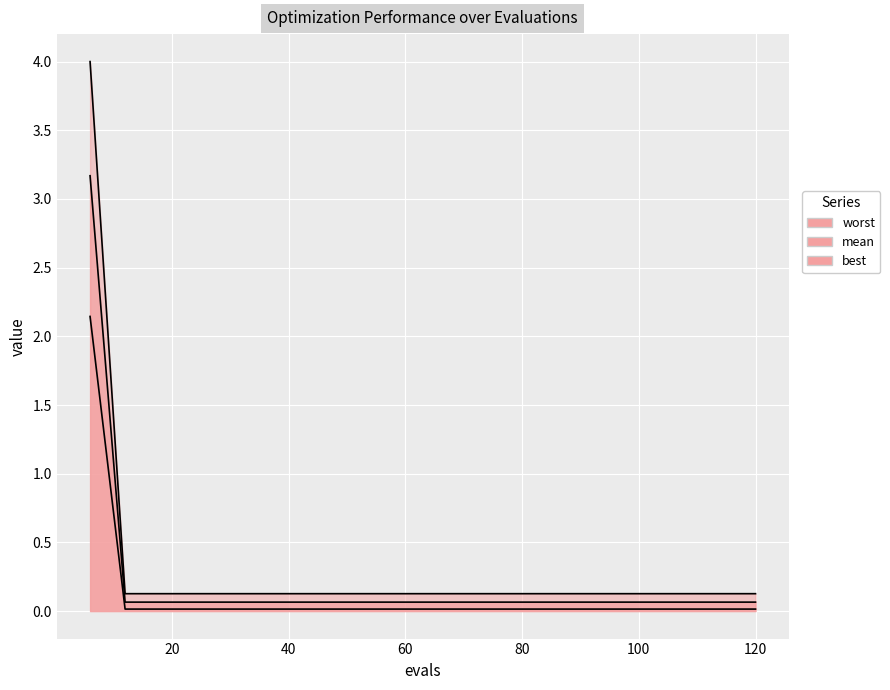

Reading left to right, extract all data points from this chart.

mean: 4.0	0.1	0.1	0.1	0.1	0.1	0.1	0.1	0.1	0.1	0.1	0.1	0.1	0.1	0.1	0.1	0.1	0.1	0.1	0.1
best: 2.1	0.0	0.0	0.0	0.0	0.0	0.0	0.0	0.0	0.0	0.0	0.0	0.0	0.0	0.0	0.0	0.0	0.0	0.0	0.0
worst: 3.2	0.1	0.1	0.1	0.1	0.1	0.1	0.1	0.1	0.1	0.1	0.1	0.1	0.1	0.1	0.1	0.1	0.1	0.1	0.1